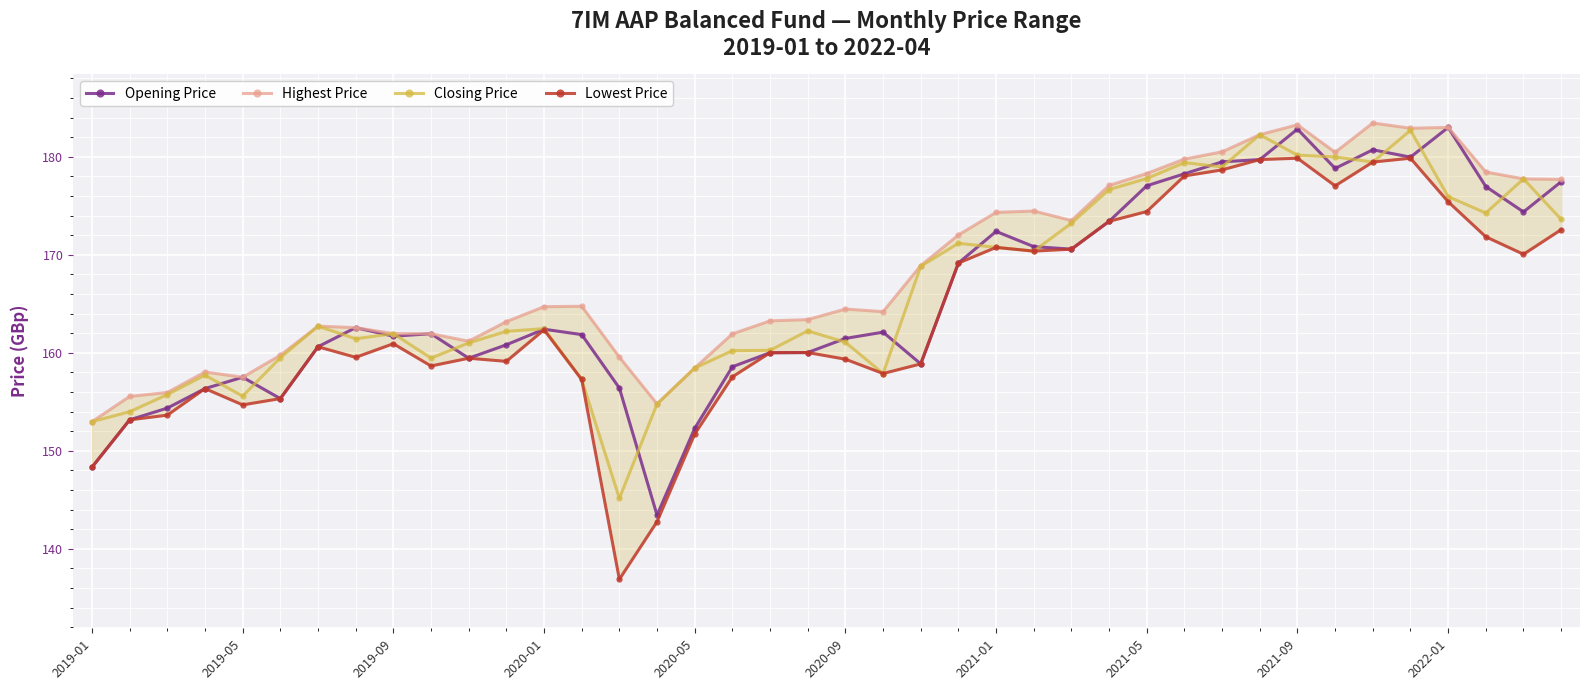

At which category does the chart reach its minimum across all series?

14